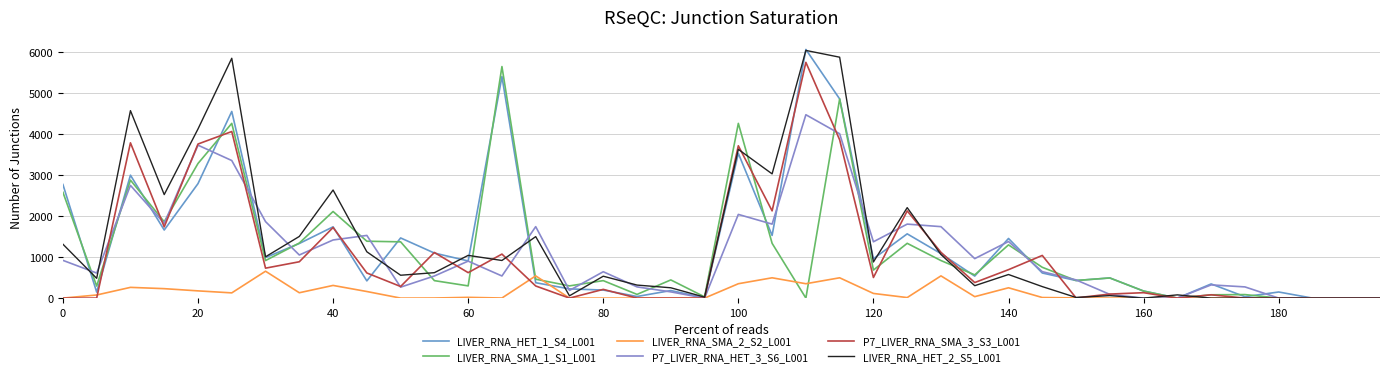

How many lines are shown in the chart?

6